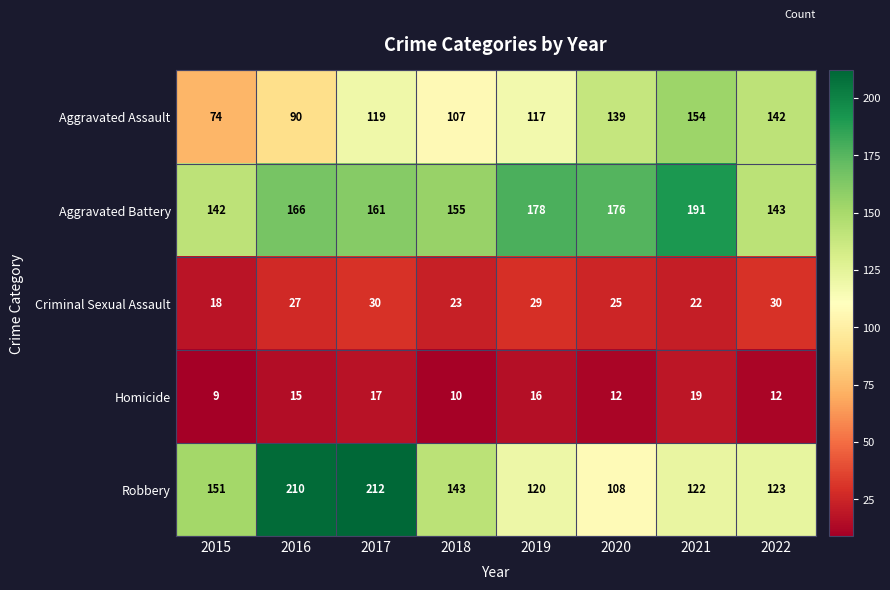

What is the difference between the maximum and minimum values in the Criminal Sexual Assault series?

12